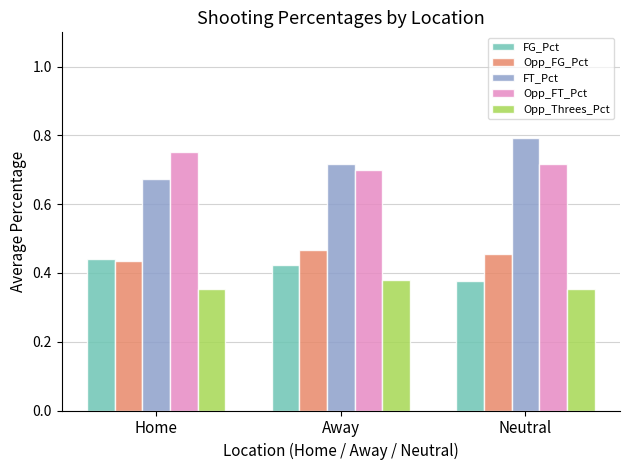

Count the Opp_FG_Pct values in the range 0 to 1.

3